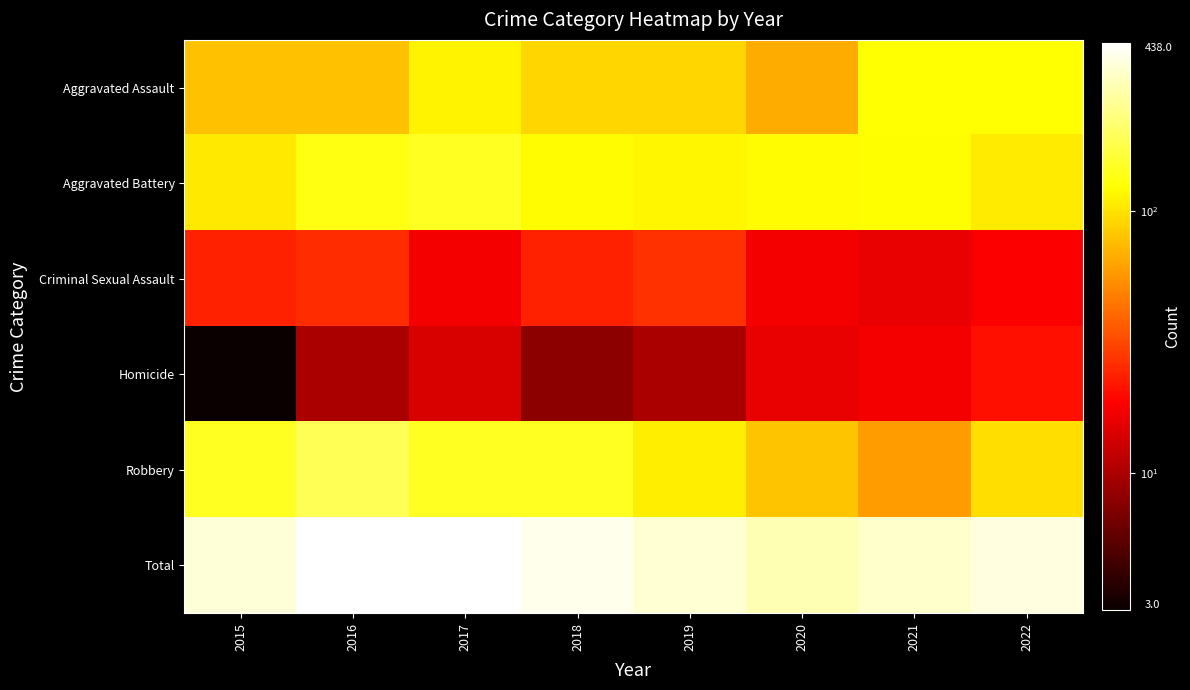

Which series has the largest total across all categories?

Total